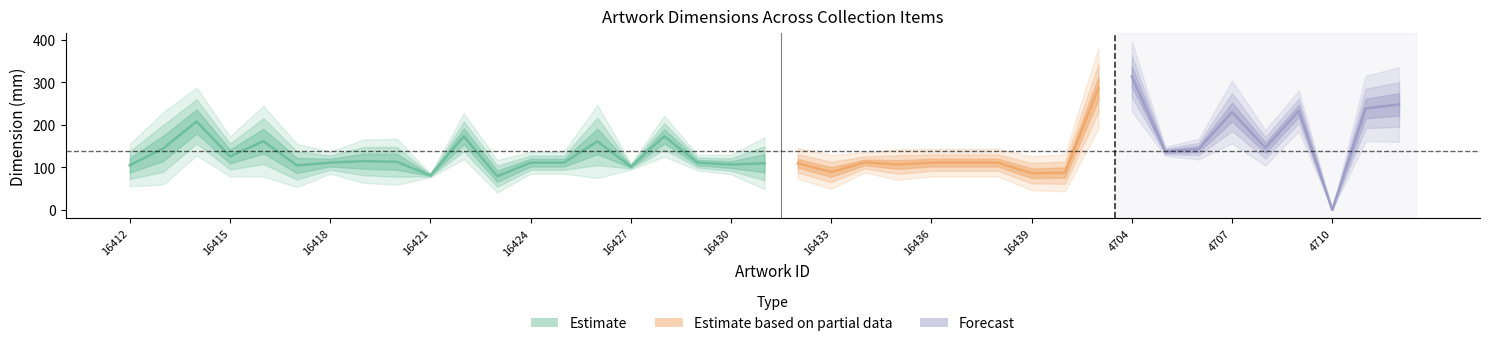

At which label does width reach its peak?

4704